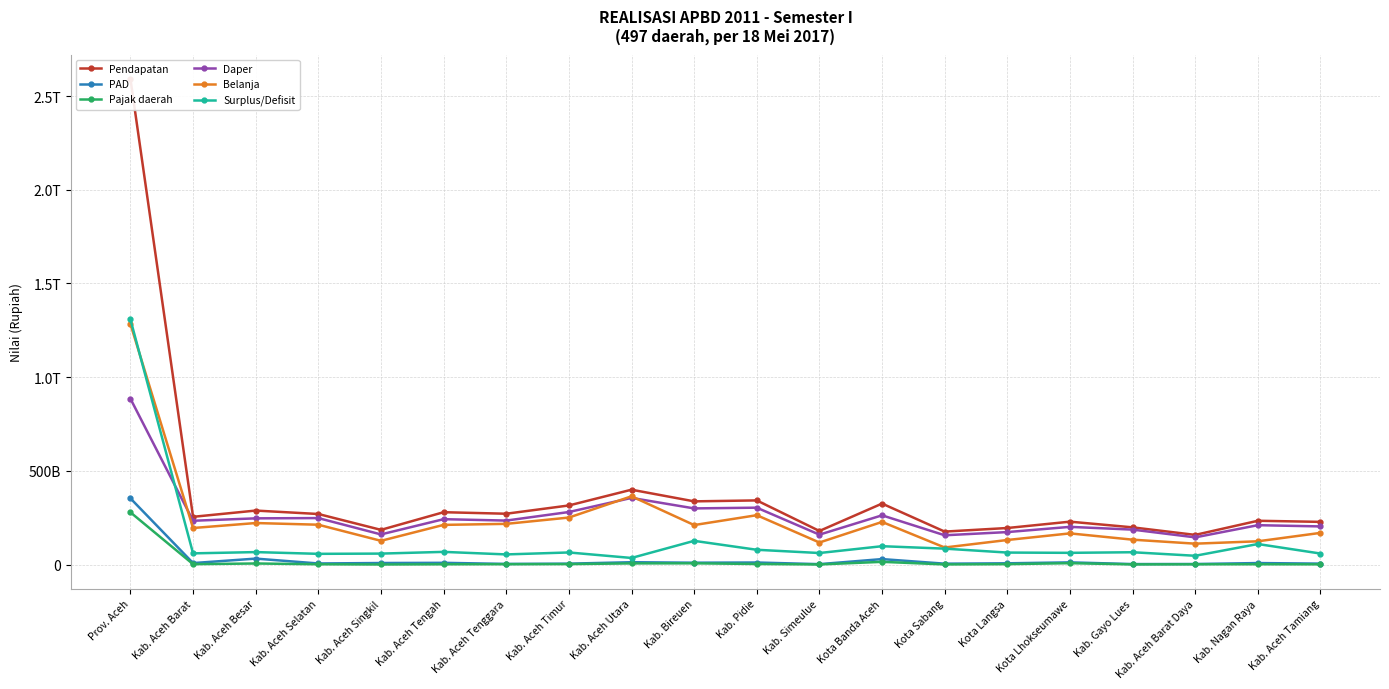

True or false: Belanja and Pendapatan cross at least once.

False